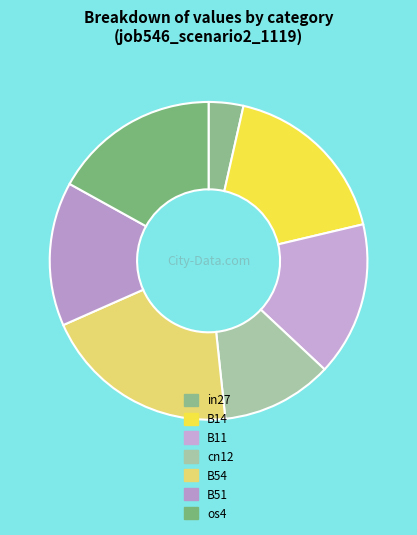

How many slices are in this pie chart?

7